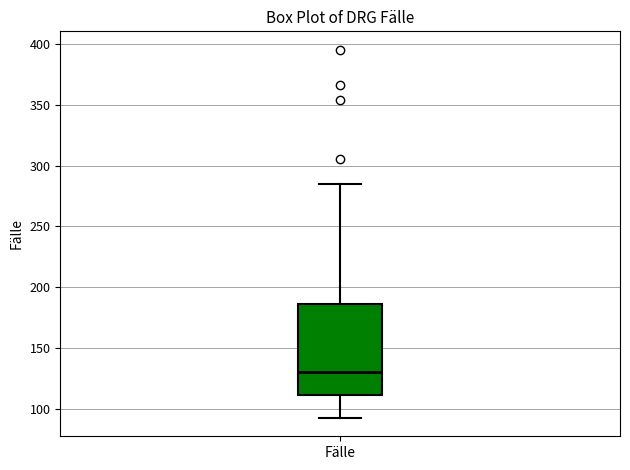

Read this box plot against the y-axis: the position of the median line, the range covered by the box, and the ends of both whiskers. The values are not printed on the chart, so give them approximately, as read against the axis.

median 130, box 110 to 185, whiskers 95 to 285